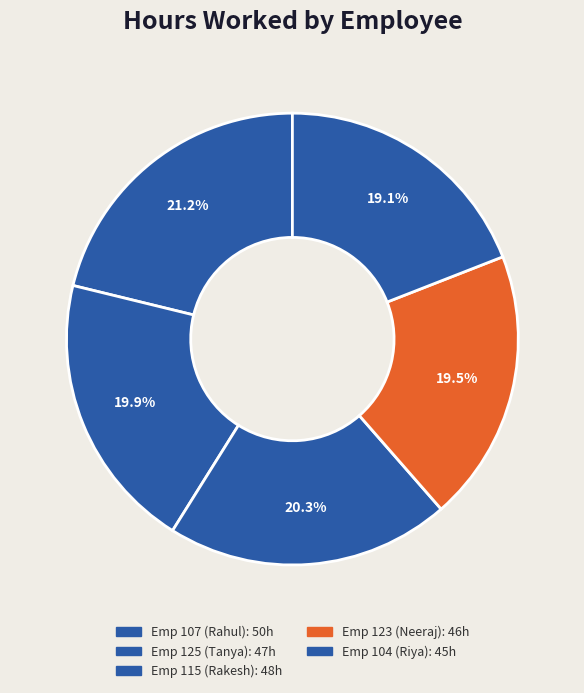

How many slices are in this pie chart?

5